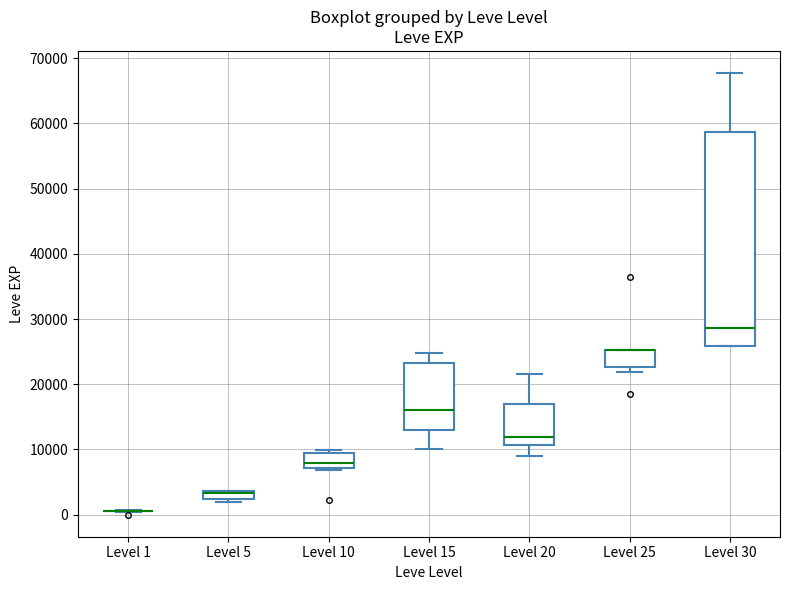

Where is the lower edge of the box for Level 5 on the y-axis? The values are not printed on the chart, so give them approximately, as read against the axis.

2000